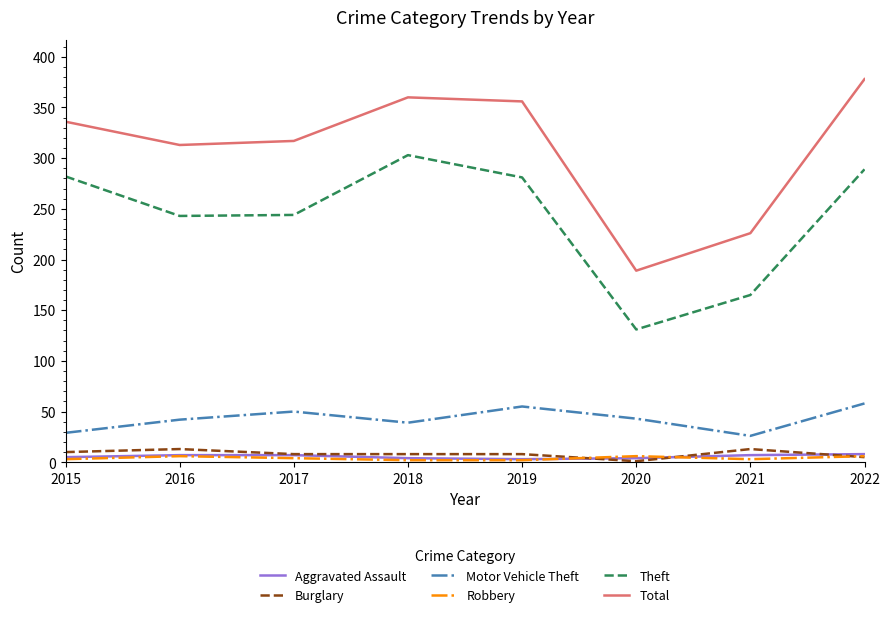

Which series has the largest range (max minus min)?

Total